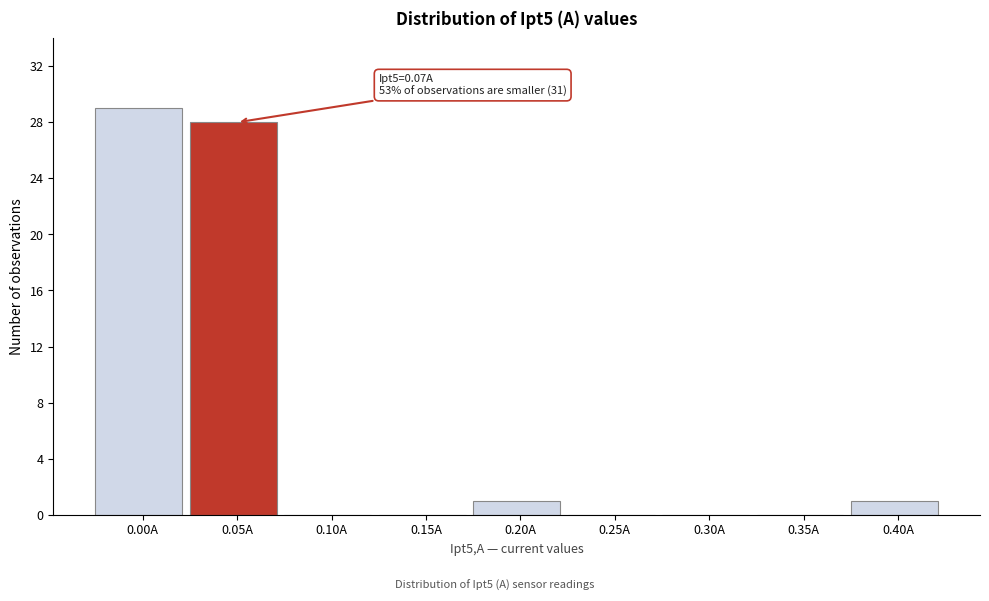

Which category has the highest value across all series?

0.00A